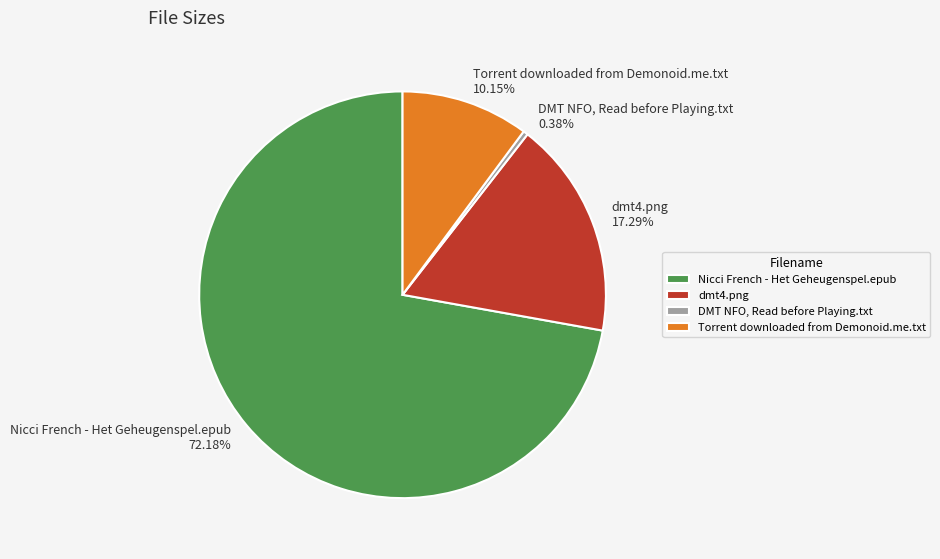

Does Nicci French - Het Geheugenspel.epub account for over 50% of the chart?

Yes